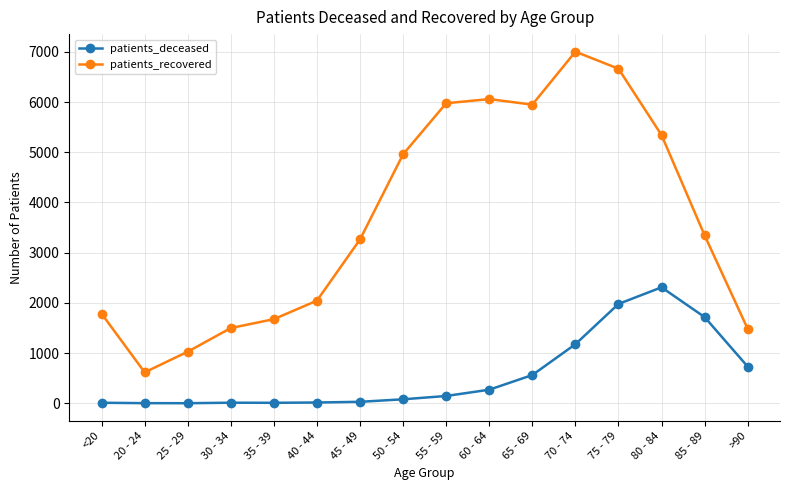

Between 30 - 34 and 60 - 64, which series saw the biggest shift?

patients_recovered